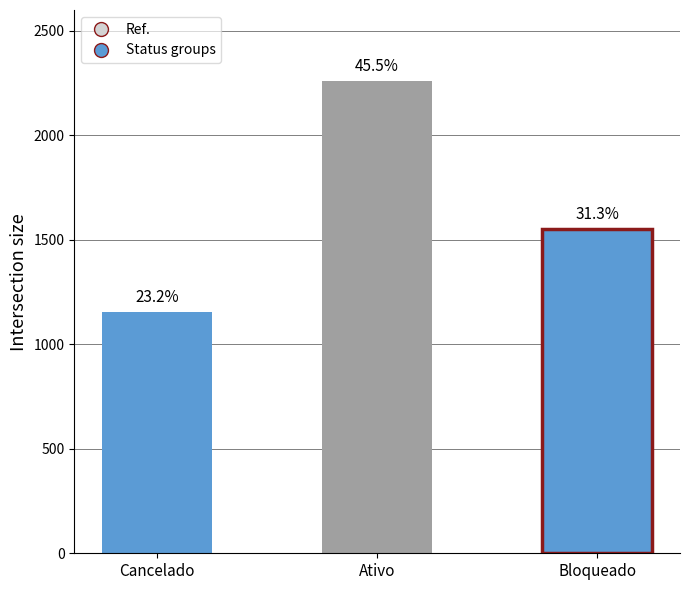

What is the maximum value shown in the chart?

2258